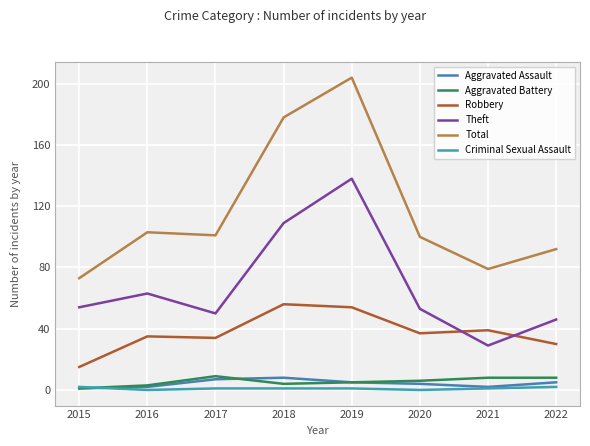

At 2015, list the series in order from largest to smallest.

Total, Theft, Robbery, Criminal Sexual Assault, Aggravated Assault, Aggravated Battery